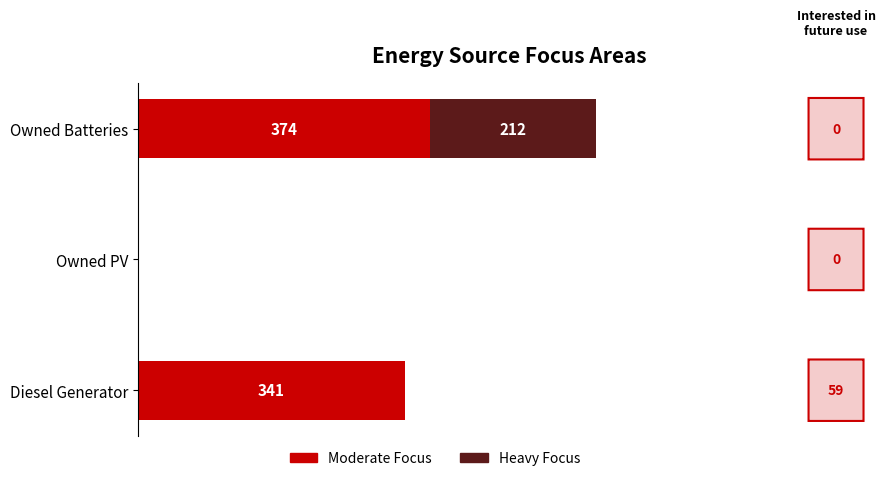

The value of Moderate Focus at Diesel Generator is 586. True or false?

False